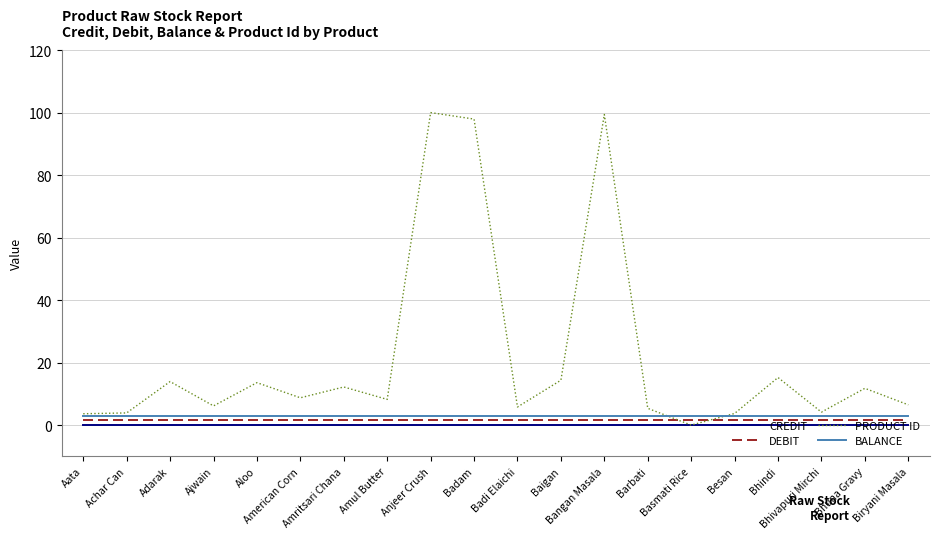

Which series ends up on top after the final intersection of DEBIT and PRODUCT ID?

PRODUCT ID